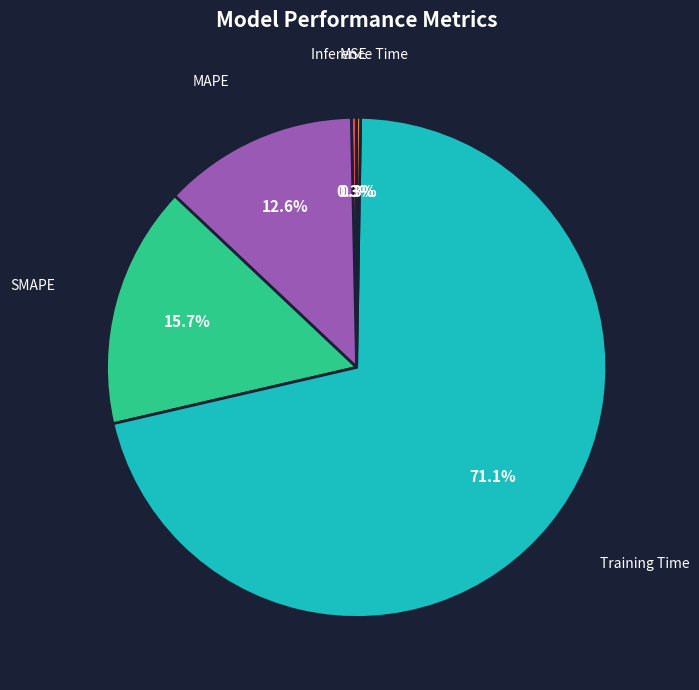

Is Training Time the majority of the pie?

Yes